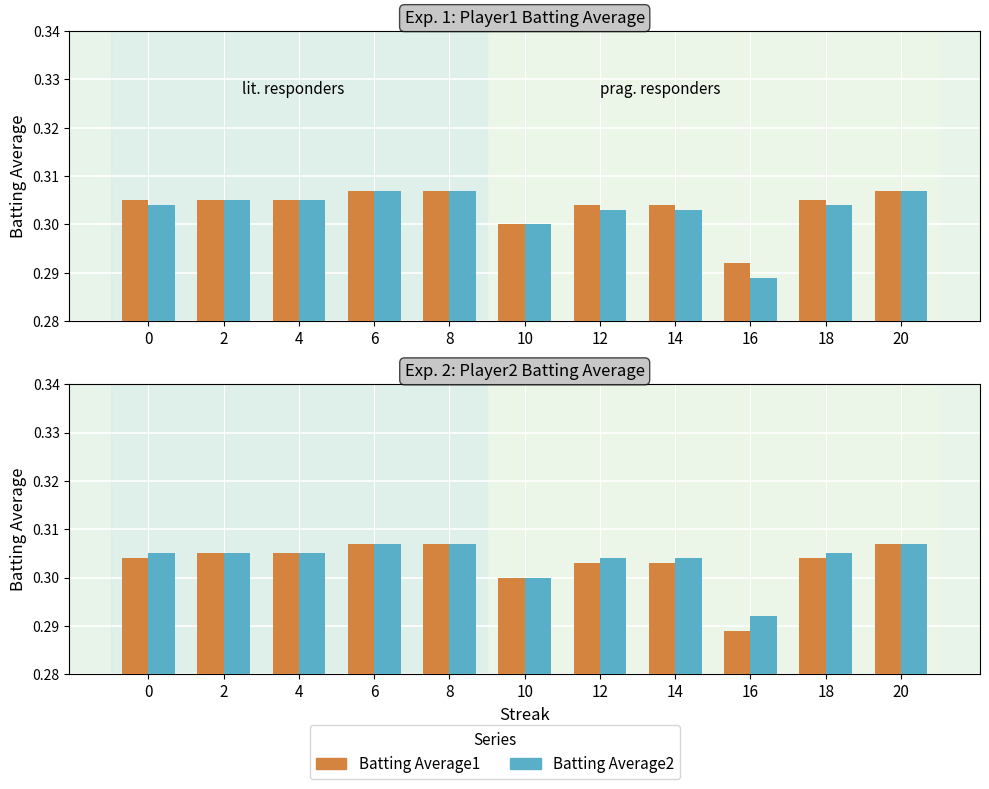

What is the smallest value displayed?

0.3